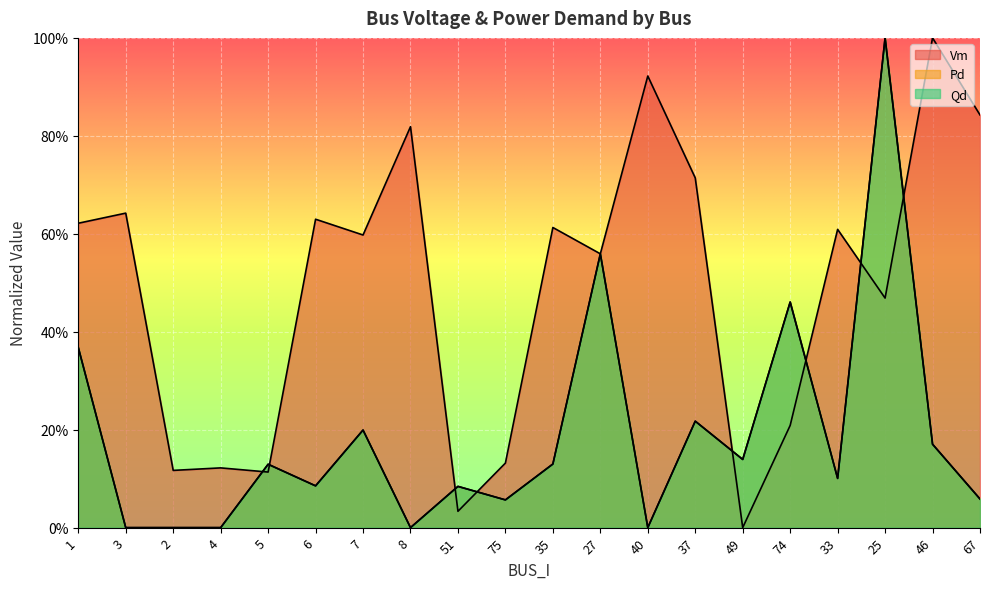

What is the maximum value for Pd?

1.0